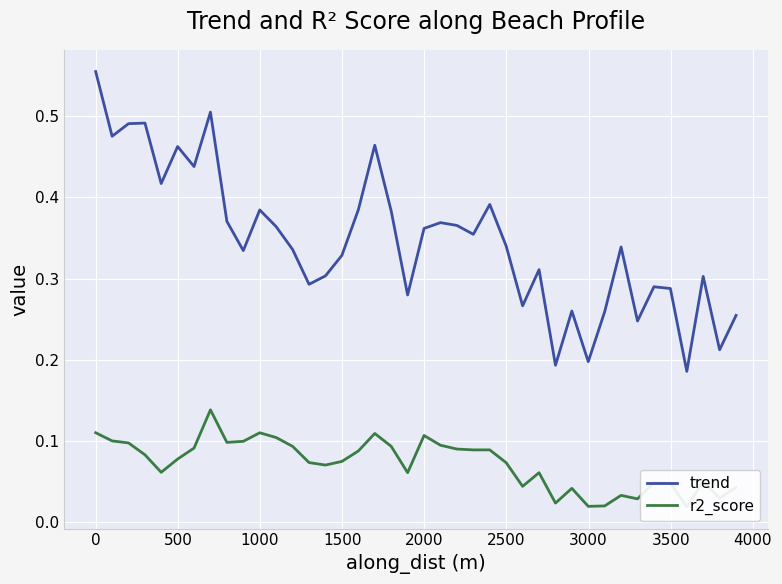

What is the minimum value for trend?

0.2